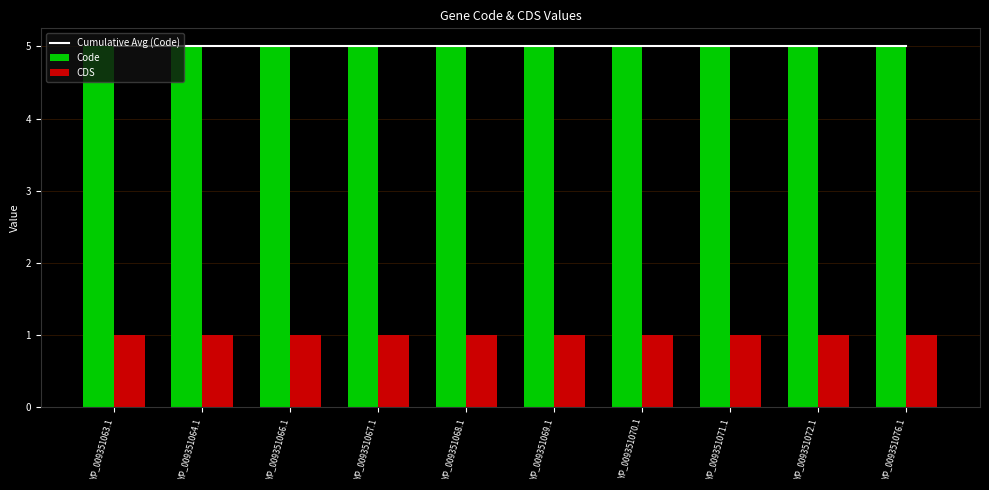

What is the label of the 3rd bar from the left?

YP_009351066.1